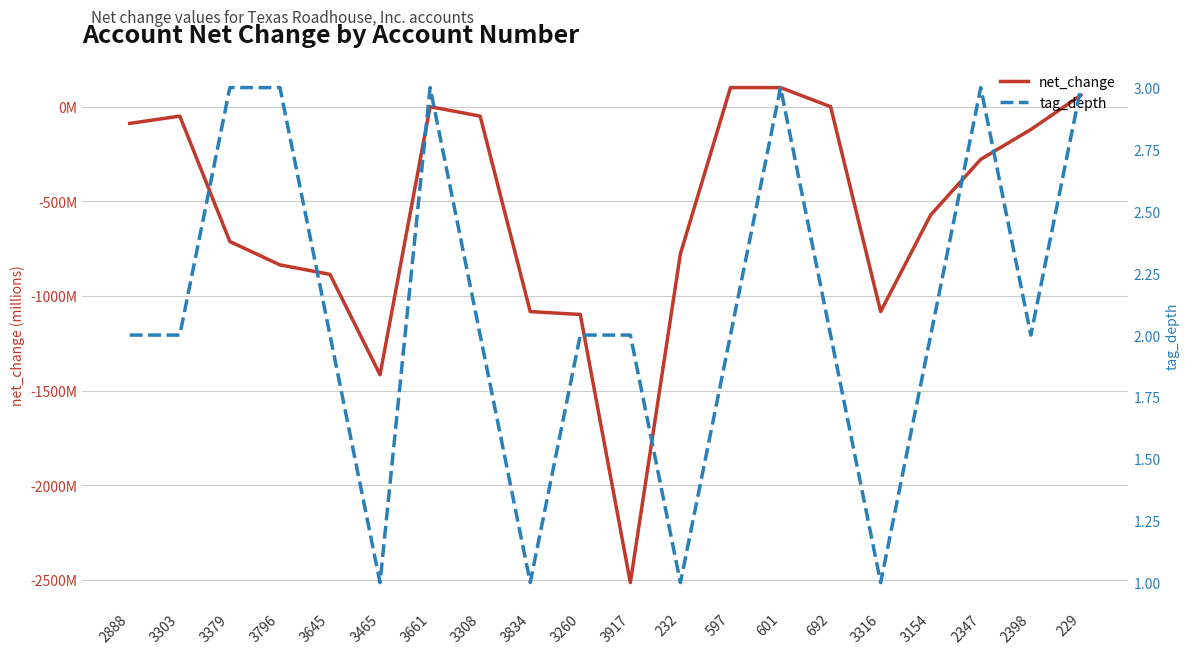

After their last crossing, which series has the higher values: tag_depth or net_change?

net_change